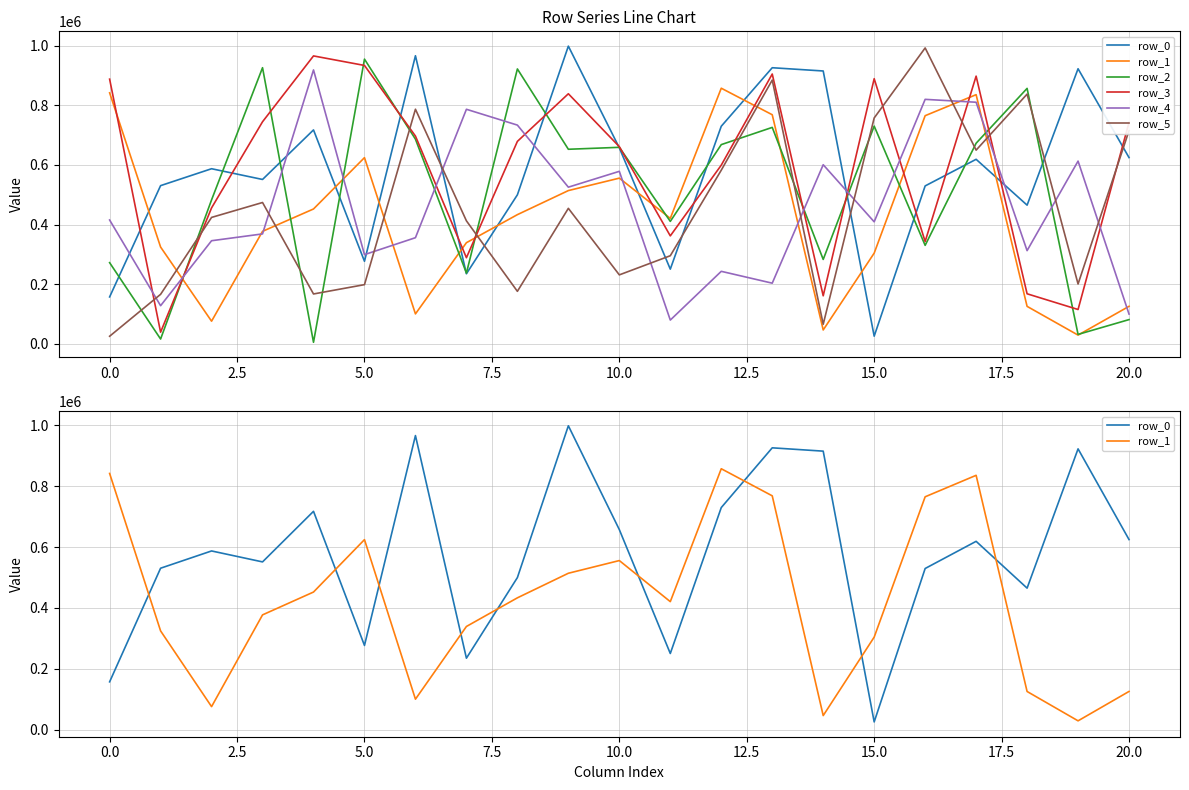

How many distinct data groups are displayed?

6